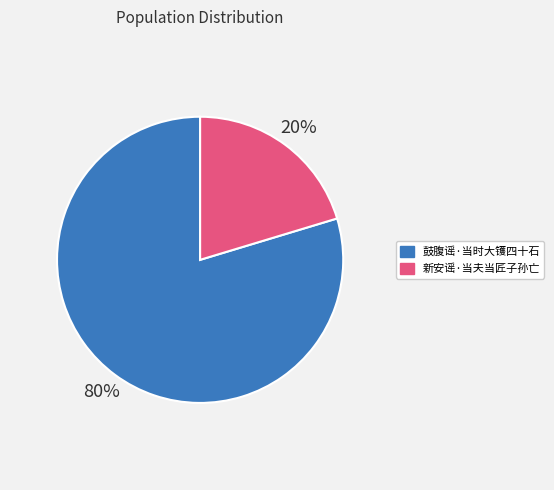

Does 新安谣·当夫当匠子孙亡 account for over 50% of the chart?

No